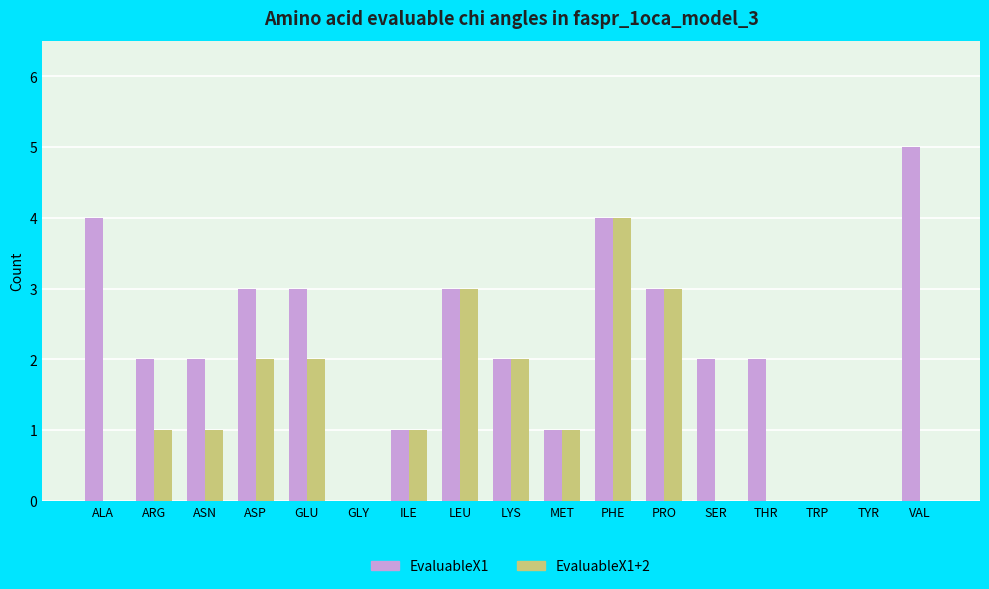

True or false: EvaluableX1 has a value of 3 at VAL.

False